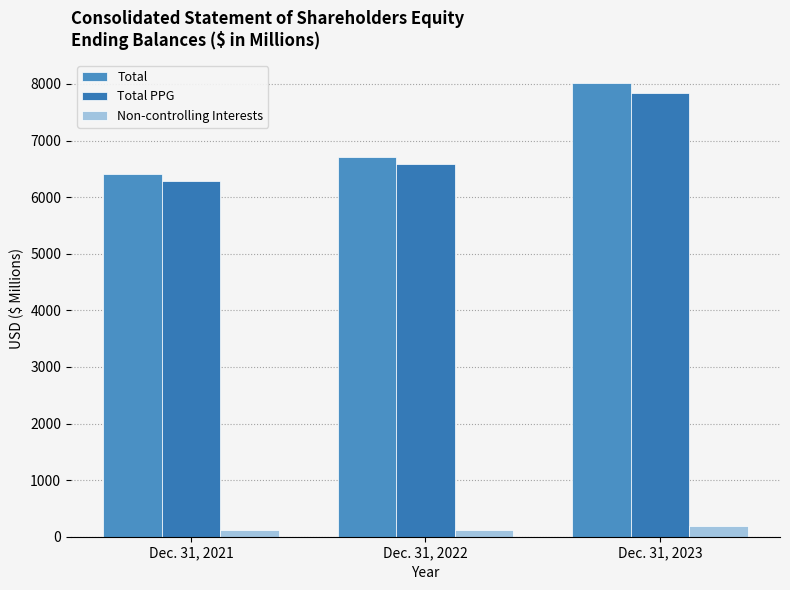

List the series in order of their peak value, highest first.

Total, Total PPG, Non-controlling Interests